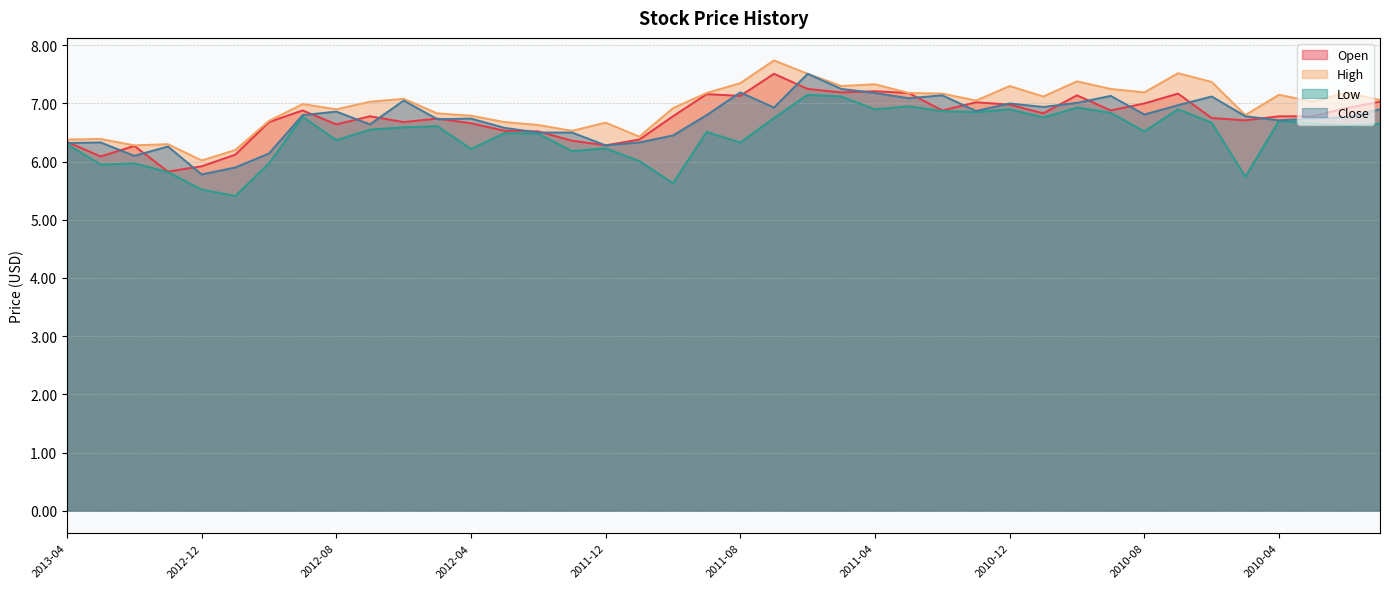

True or false: Open has more than 1 points higher than both neighbors.

True